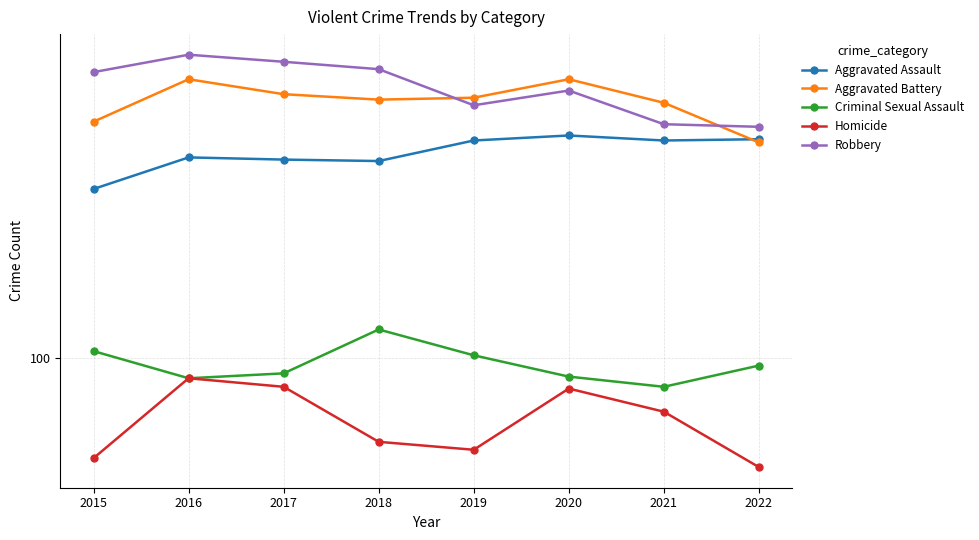

Count the number of categories in the chart.

8